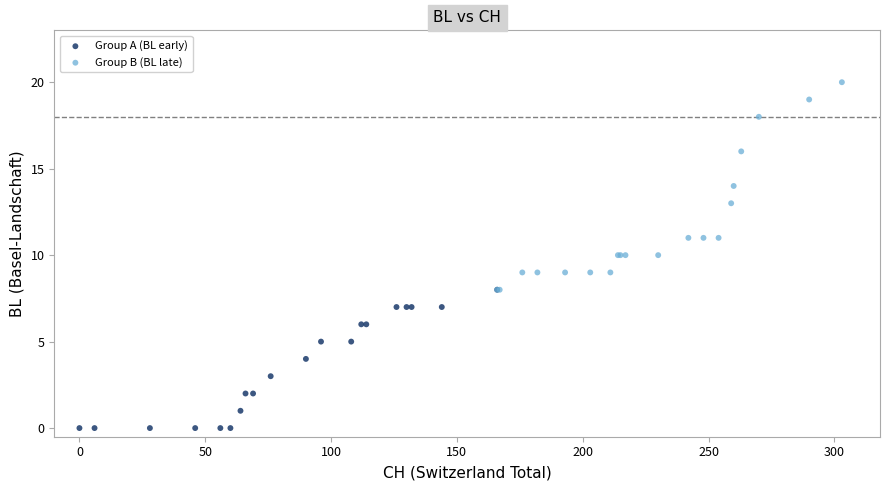

What are all the series names shown in the legend?

Group A (BL early), Group B (BL late)